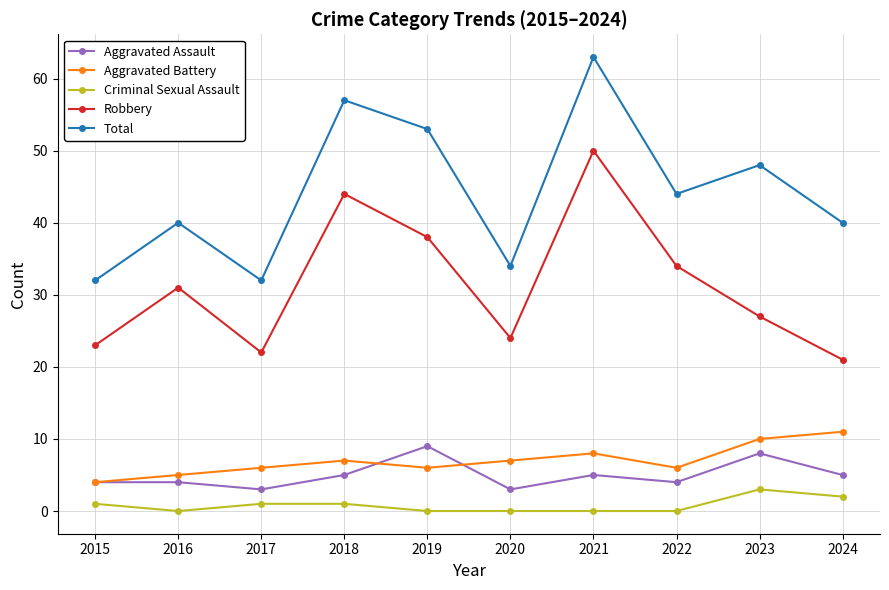

Count the number of categories in the chart.

10